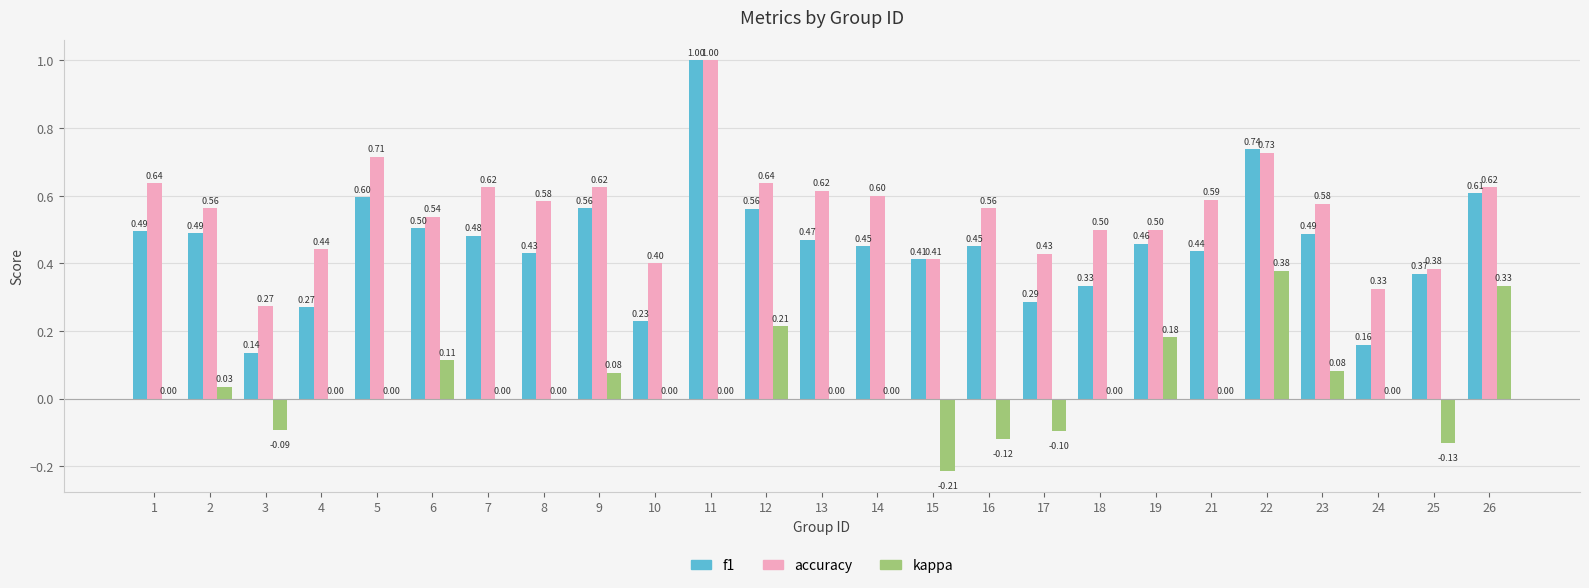

What is the sum of all kappa values?

0.8